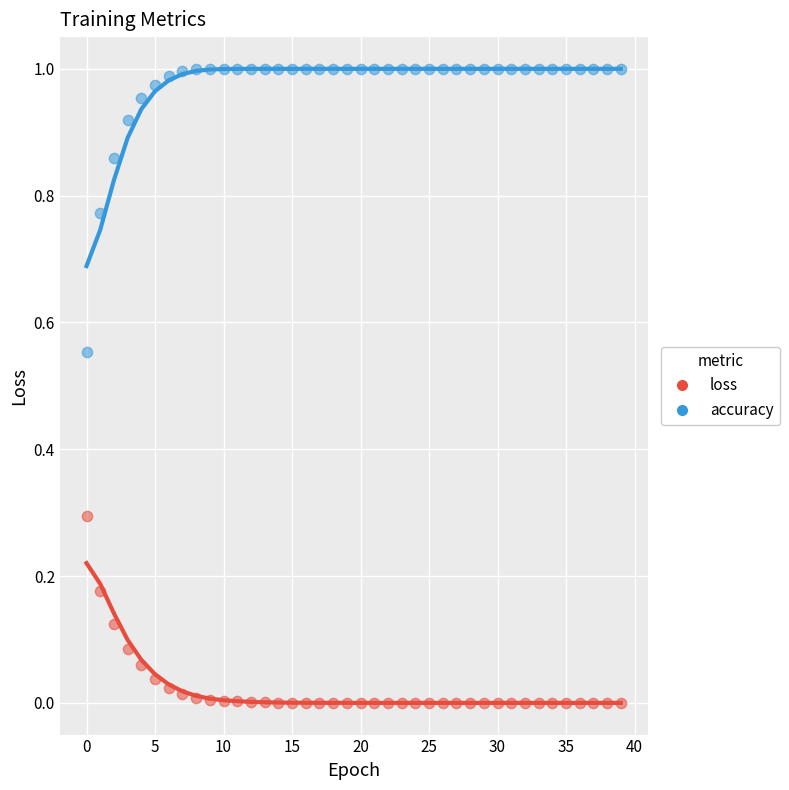

Which series reaches the maximum Y coordinate?

accuracy